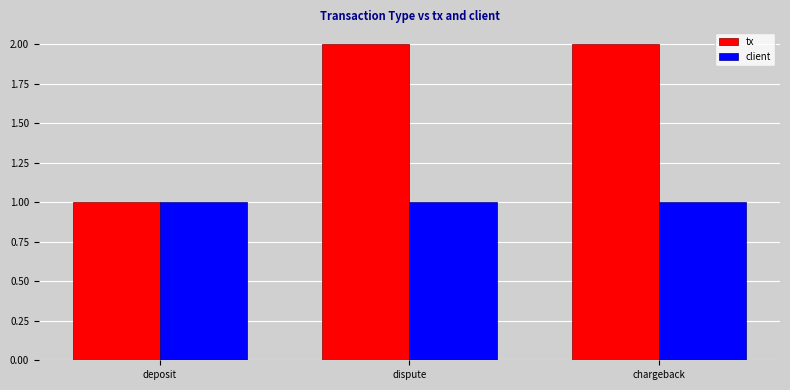

How many bars are there in each group?

2